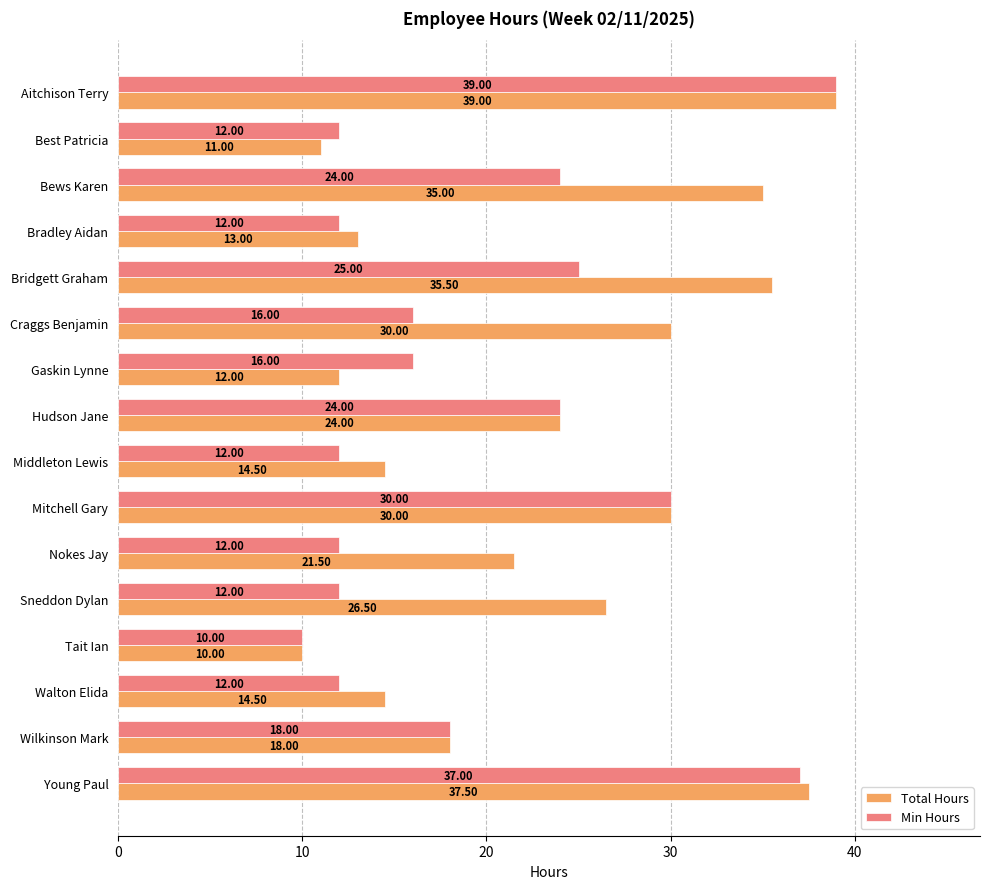

What is the sum of all Total Hours values?

372.0